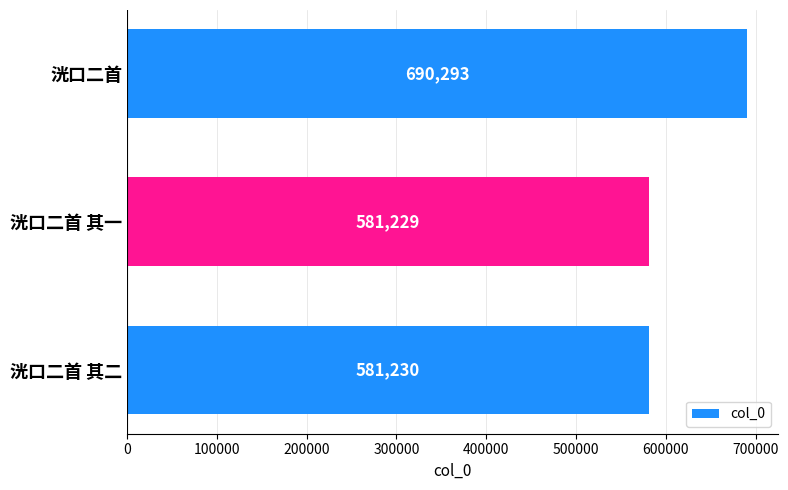

At which category does the chart reach its minimum across all series?

洸口二首 其一